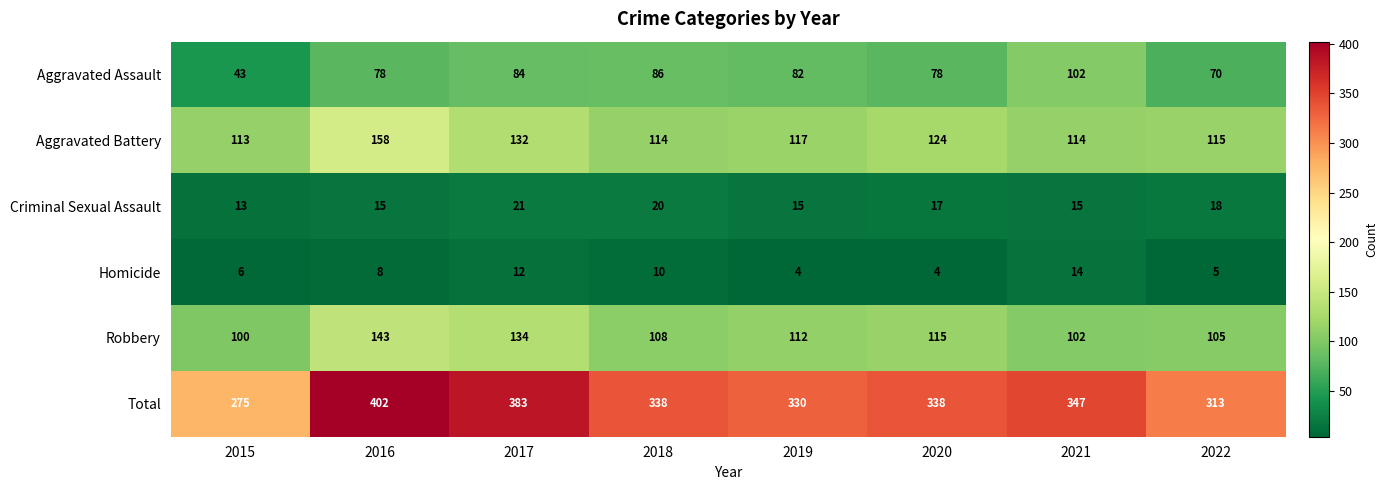

Which category has the highest value across all series?

2016